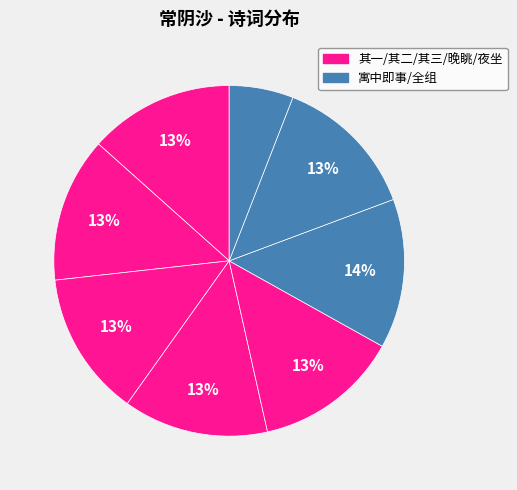

How many slices are in this pie chart?

8